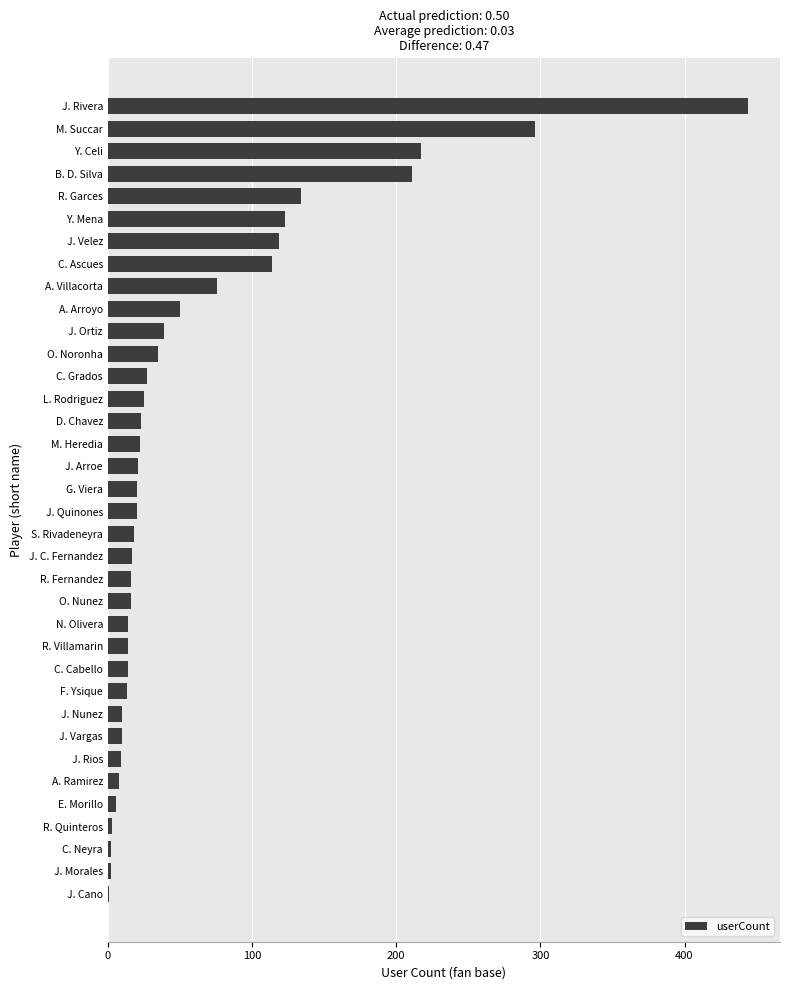

Where is the data nearest to the value 222?

Y. Celi